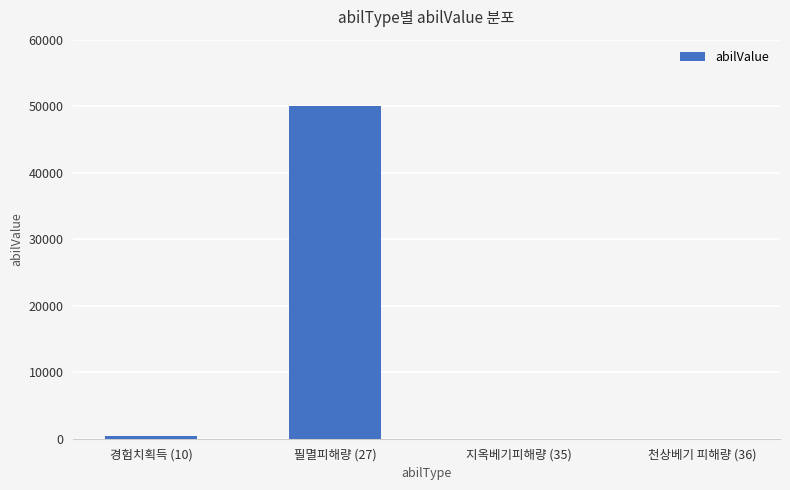

Reading left to right, transcribe all the data shown in this chart.

경험치획득 (10)=400	필멸피해량 (27)=50000	지옥베기피해량 (35)=5	천상베기 피해량 (36)=5